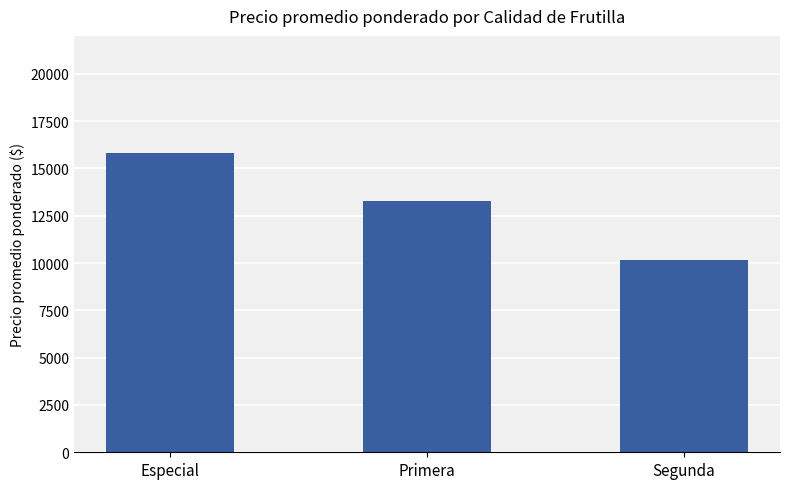

Reading left to right, what are all the values shown in this chart?

Especial=15833	Primera=13250	Segunda=10159